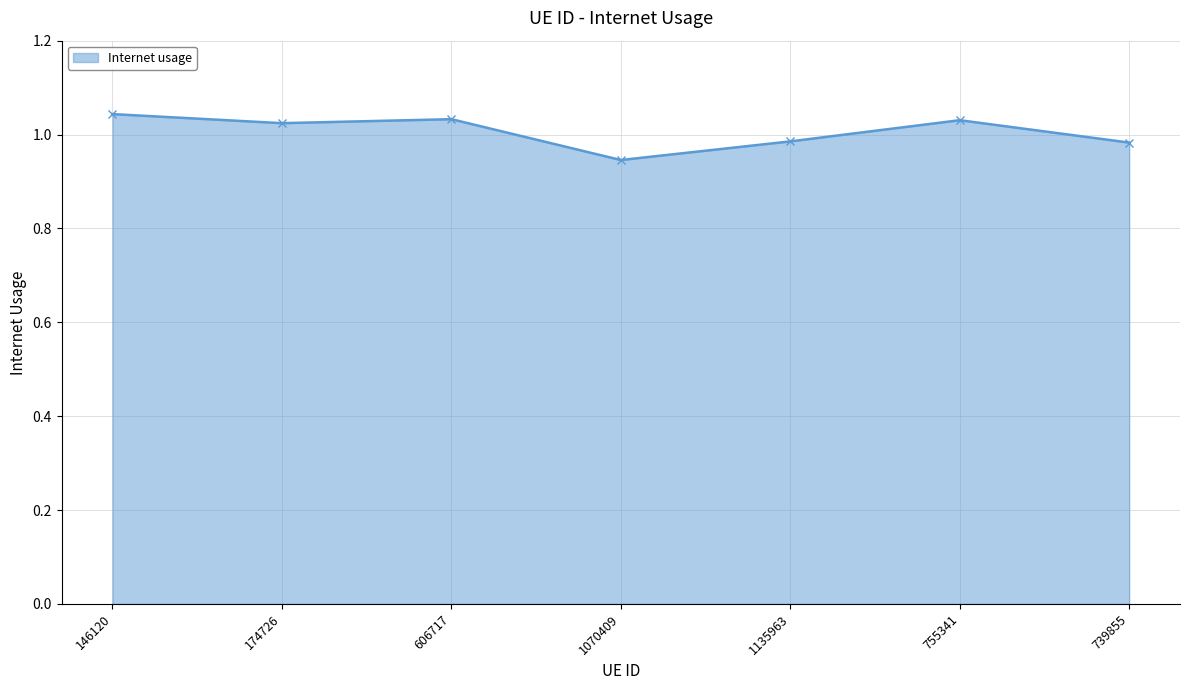

The value at 739855 is 1.5. True or false?

False